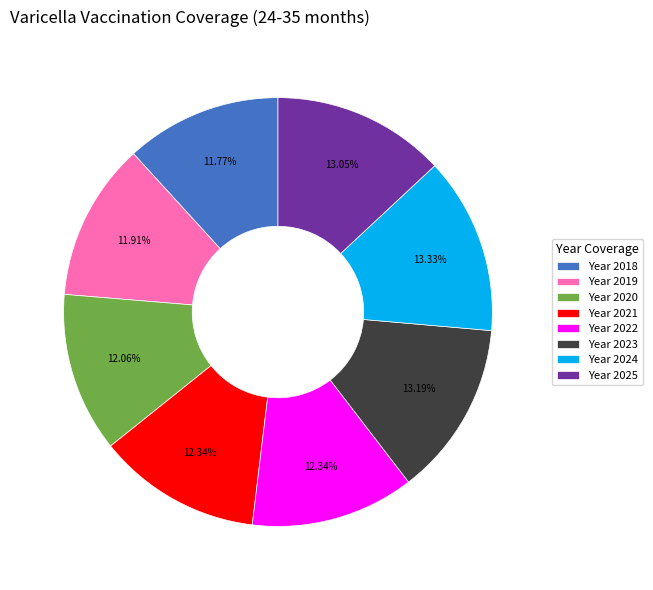

Do Year 2020 and Year 2023 together represent more than half of the pie?

No